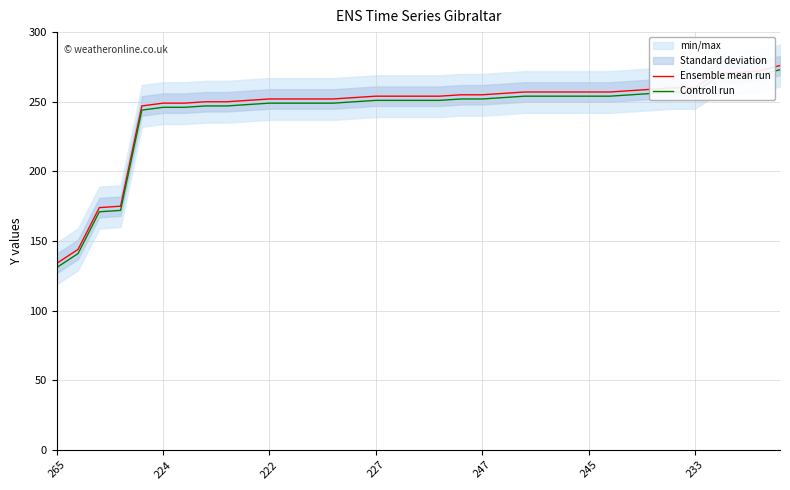

True or false: Ensemble mean run and Controll run intersect in this chart.

False